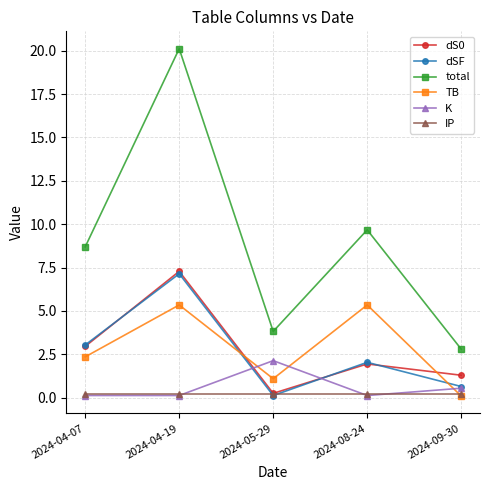

The IP series shows 0.2 at 2024-04-07. True or false?

True